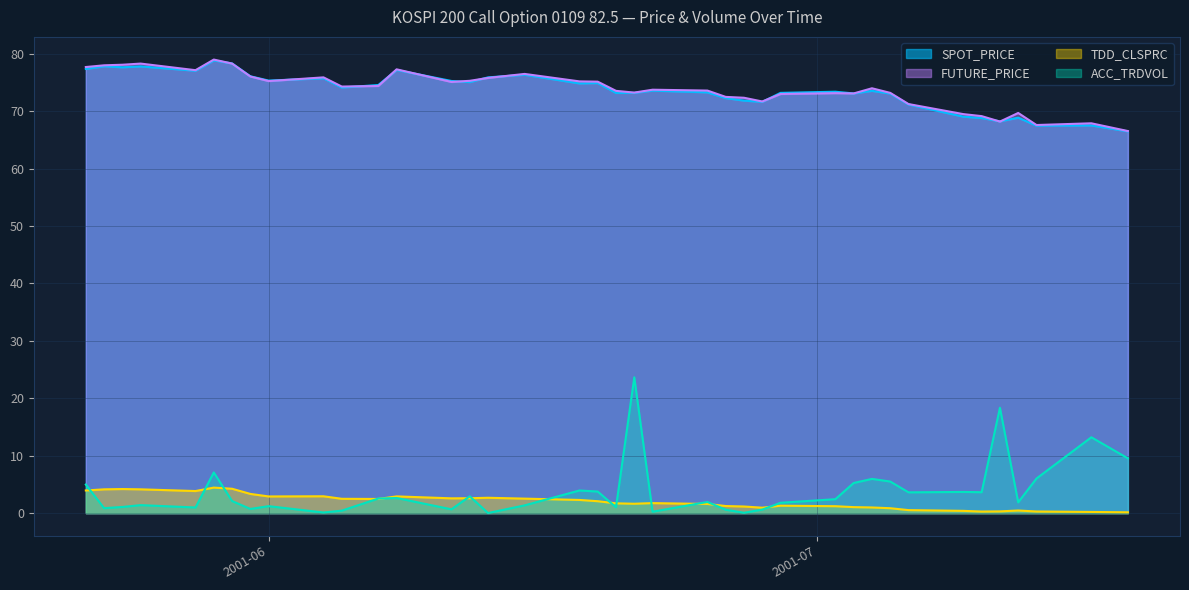

Which series changed the most between 2001-07-05 and 2001-07-09?

SPOT_PRICE